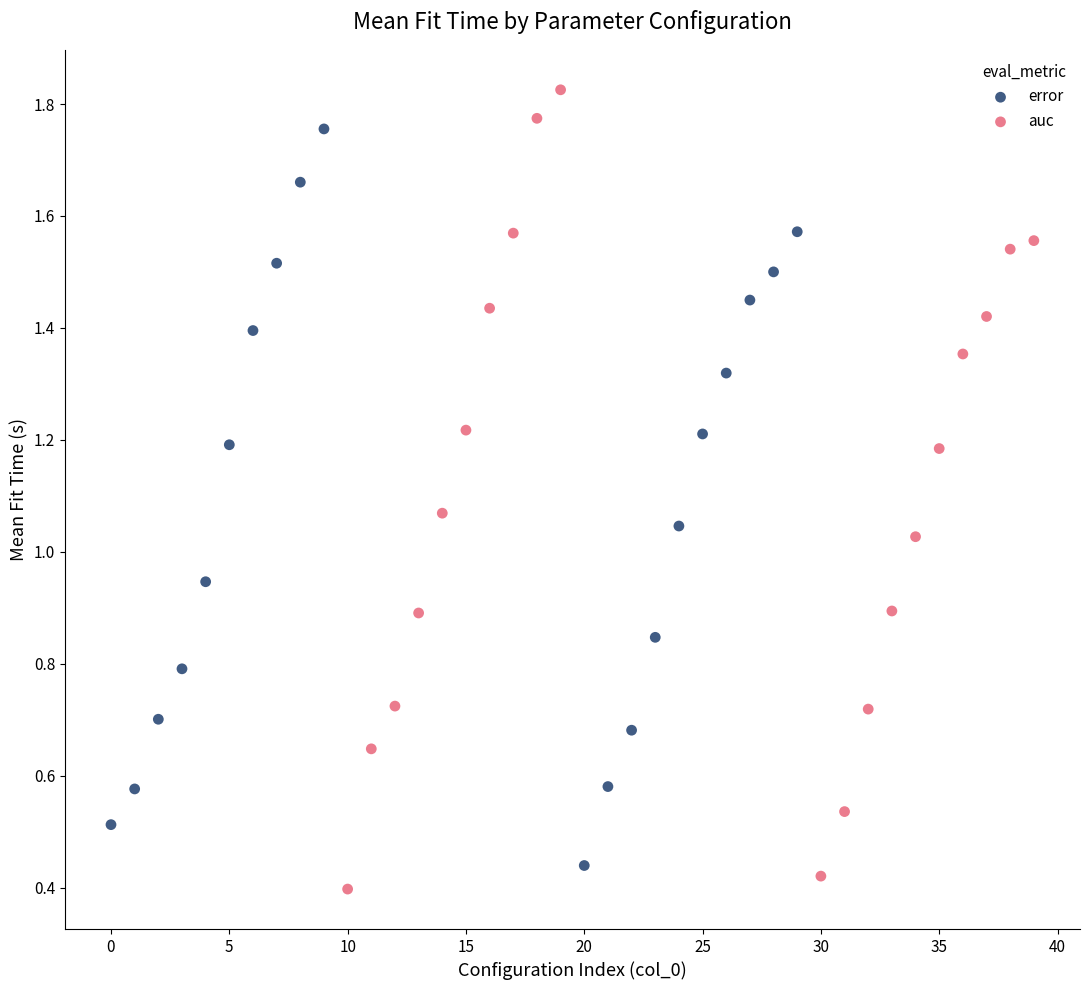

Which series reaches the maximum Y coordinate?

auc